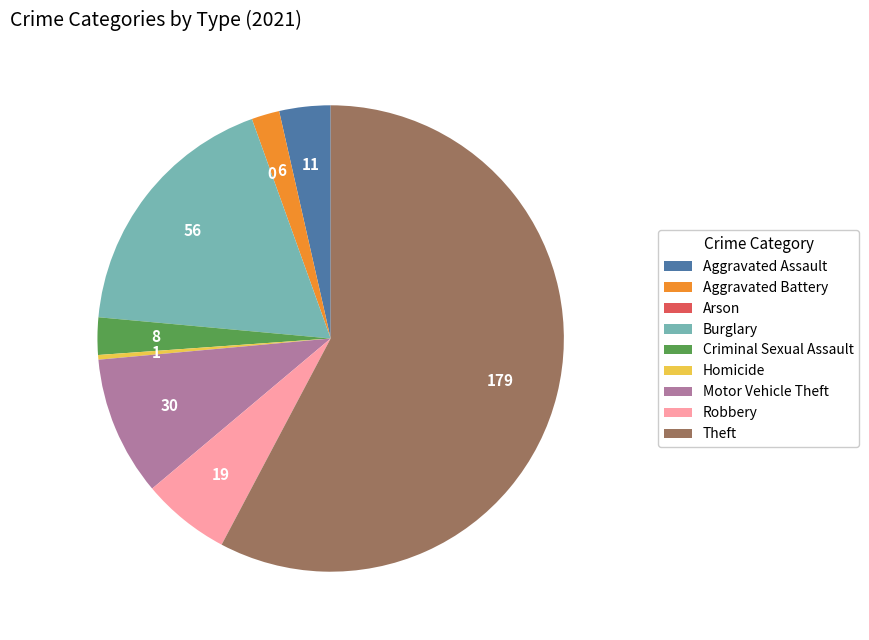

Combined, do Aggravated Battery and Robbery account for over 50%?

No